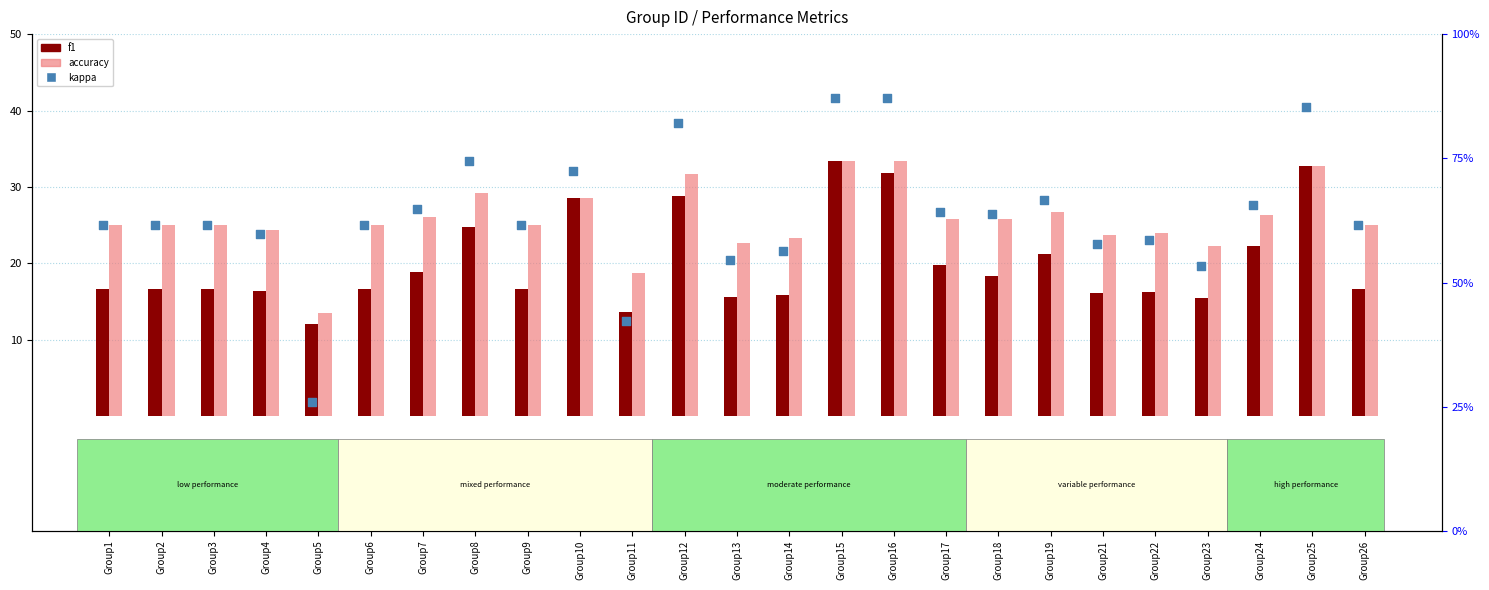

Which series contains the highest Y value?

kappa